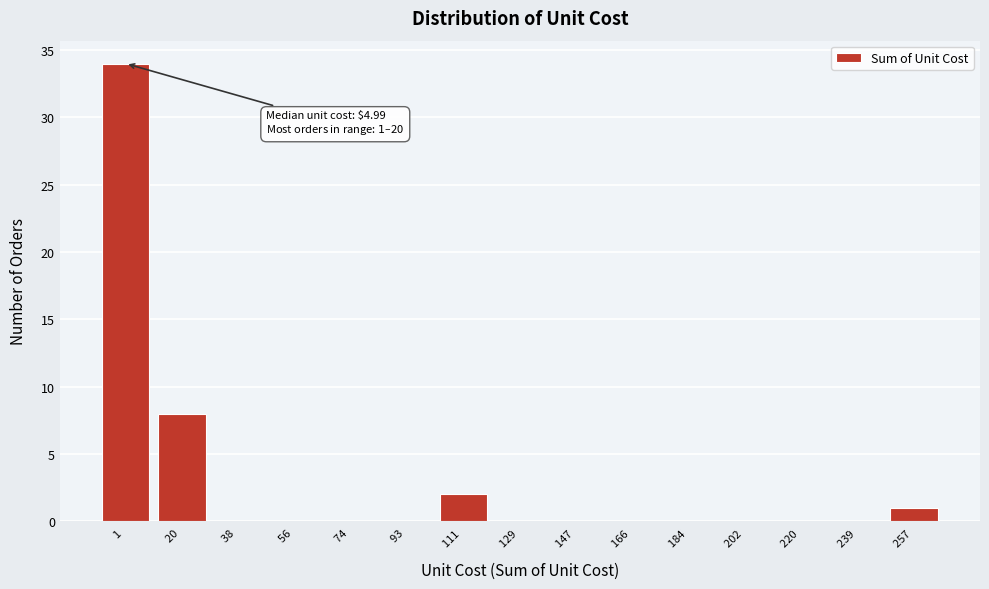

Reading left to right, list all the values displayed in this chart.

1 =34	20 =8	38 =0	56 =0	74 =0	93 =0	111 =2	129 =0	147 =0	166 =0	184 =0	202 =0	220 =0	239 =0	257 =1